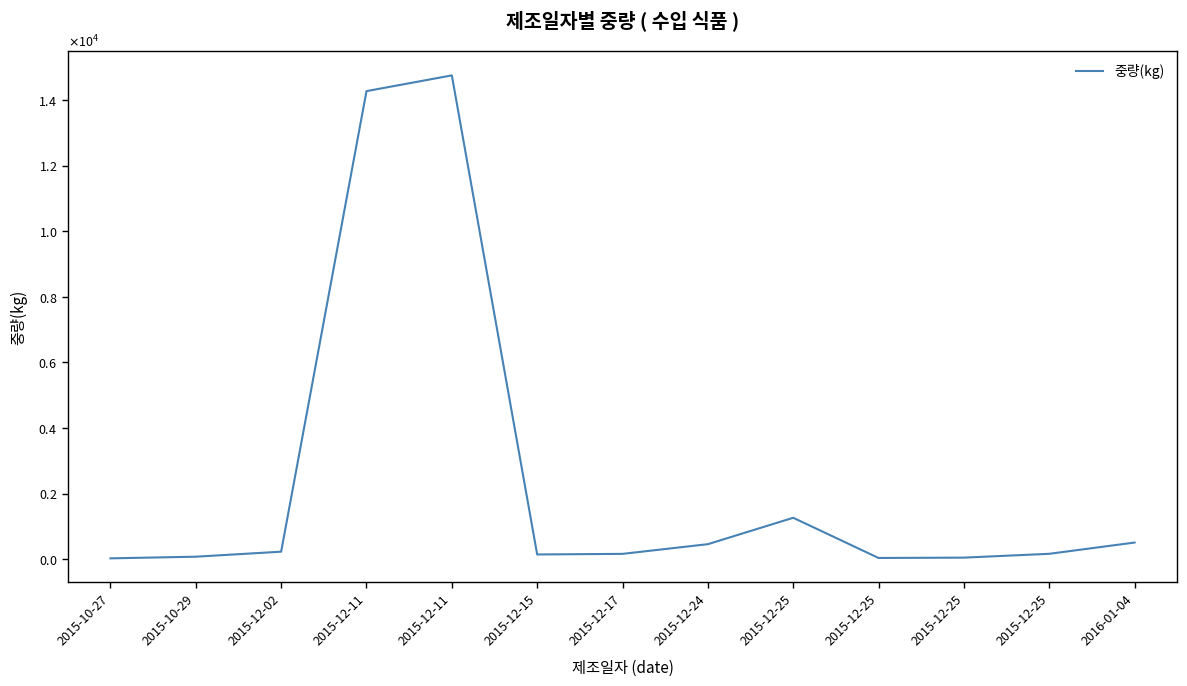

Is this an area chart (filled region under the line)?

No